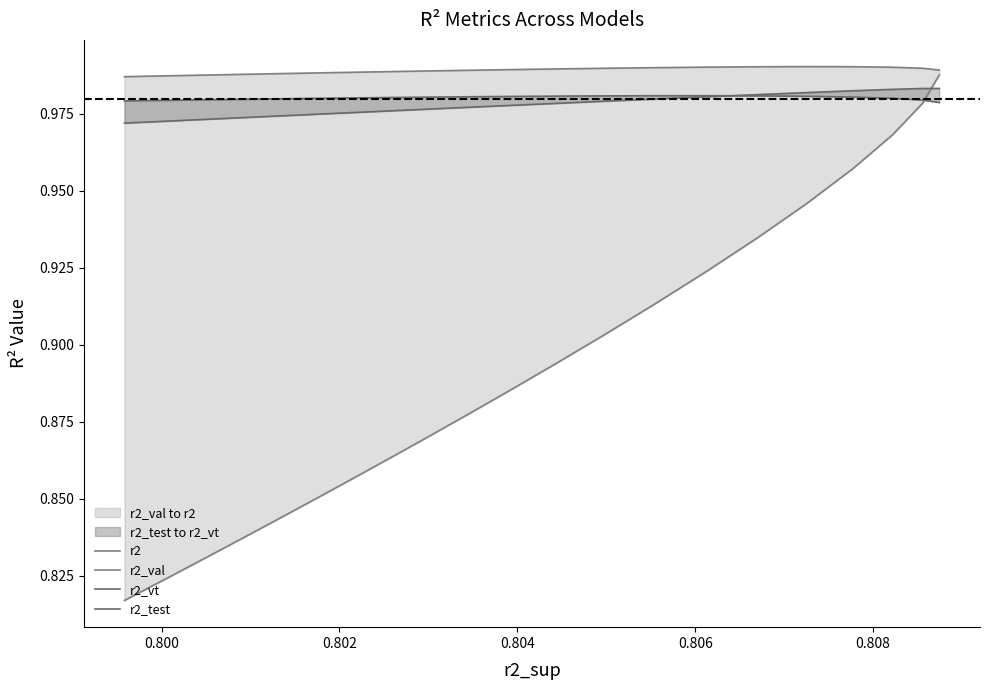

How many lines are shown in the chart?

4